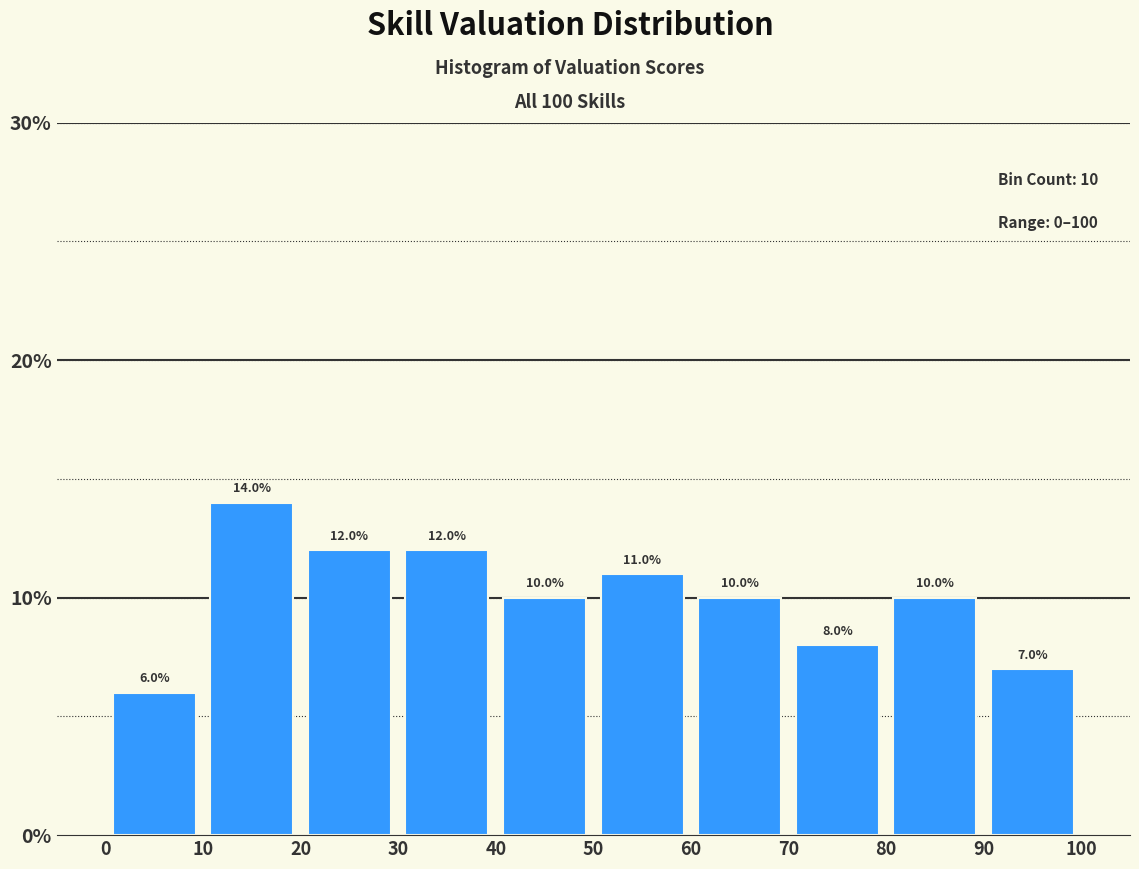

Over which range of the x-axis is the bar tallest?

10 to 20